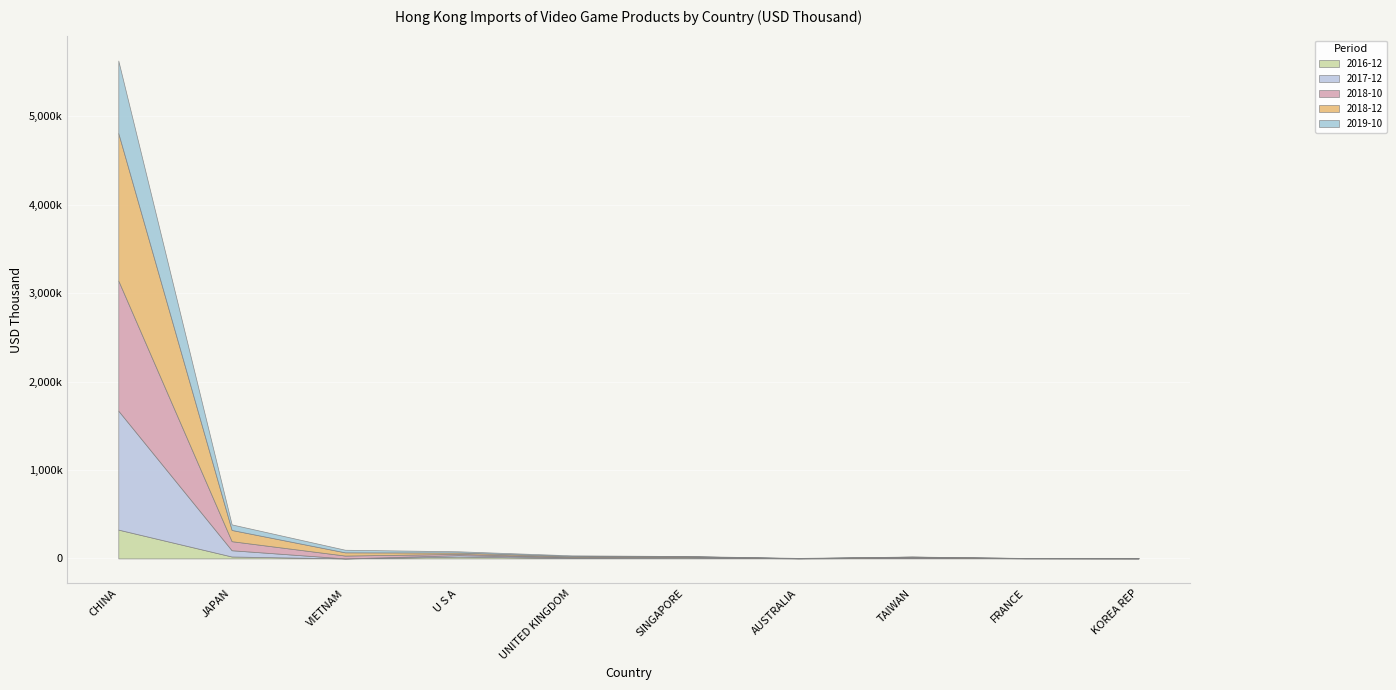

Which series has the largest total across all categories?

2018-12